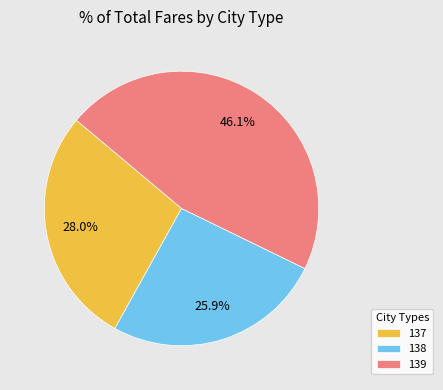

Does 137 account for over 50% of the chart?

No